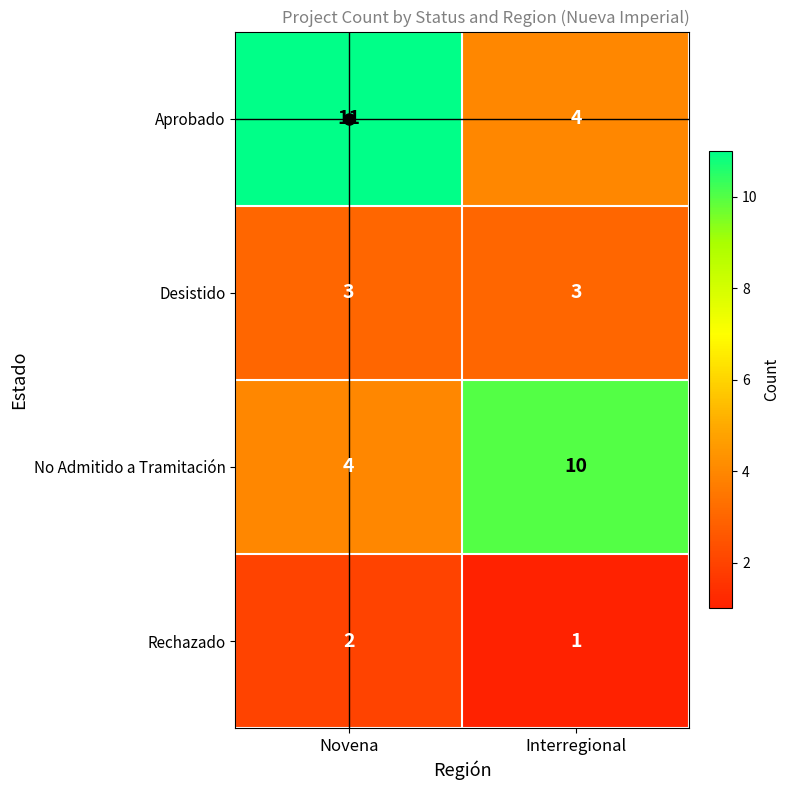

Which series has the widest spread of values?

Aprobado